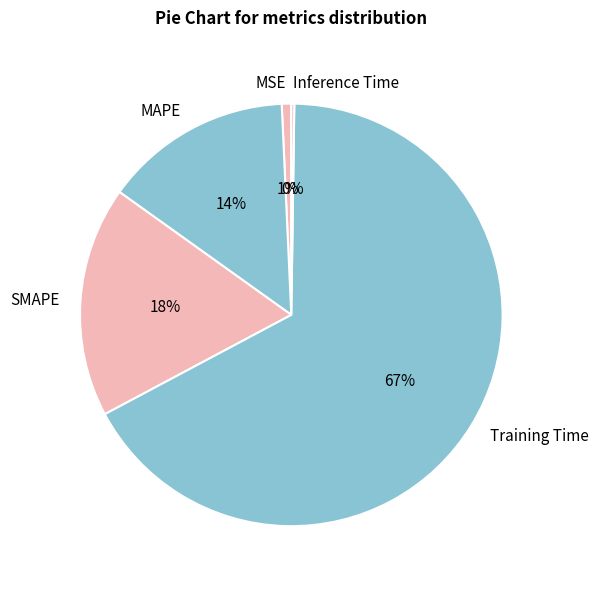

To the nearest percent, what is the difference between the largest and smallest slice percentages?

67%